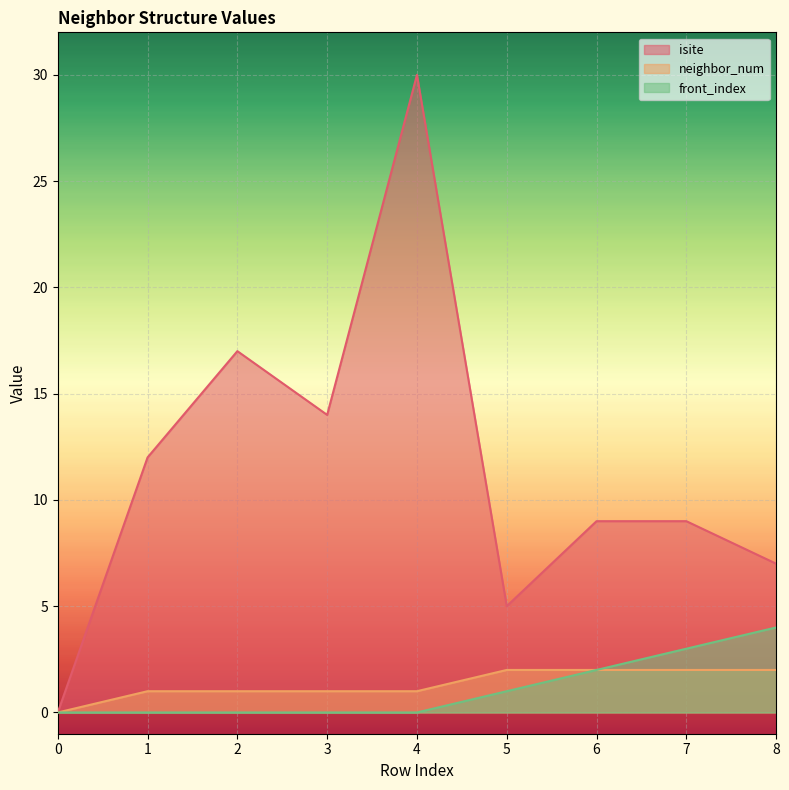

In isite, how many points are higher than both neighbors (excluding endpoints)?

2